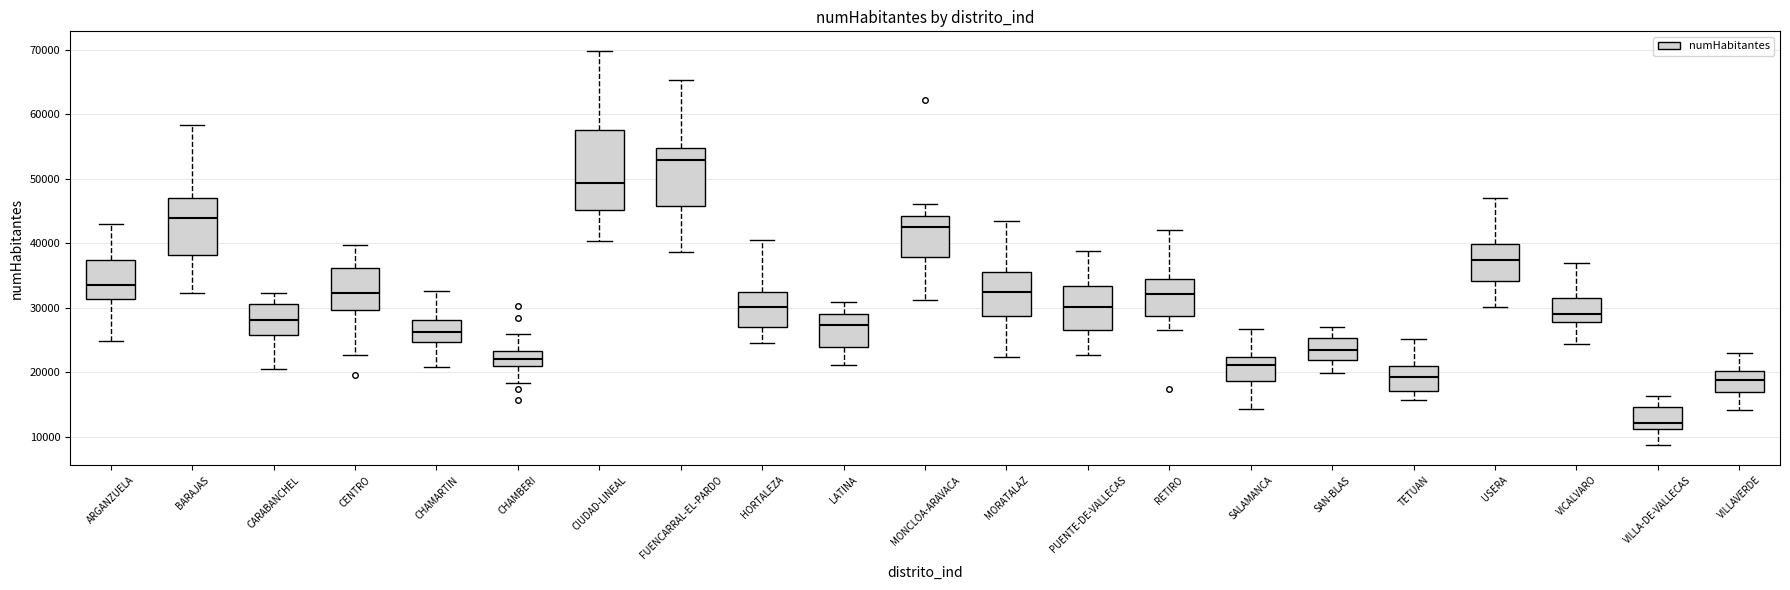

Reading left to right, transcribe this box plot: for each box, give where its median line is, the range the box spans, and where its two whiskers end, as read against the y-axis. The values are not printed on the chart, so give them approximately, as read against the axis.

ARGANZUELA: median 34000, box 31000 to 37000, whiskers 25000 to 43000
BARAJAS: median 44000, box 38000 to 47000, whiskers 32000 to 58000
CARABANCHEL: median 28000, box 26000 to 31000, whiskers 21000 to 32000
CENTRO: median 32000, box 30000 to 36000, whiskers 23000 to 40000
CHAMARTIN: median 26000, box 25000 to 28000, whiskers 21000 to 33000
CHAMBERI: median 22000, box 21000 to 23000, whiskers 18000 to 26000
CIUDAD-LINEAL: median 49000, box 45000 to 58000, whiskers 40000 to 70000
FUENCARRAL-EL-PARDO: median 53000, box 46000 to 55000, whiskers 39000 to 65000
HORTALEZA: median 30000, box 27000 to 32000, whiskers 25000 to 40000
LATINA: median 27000, box 24000 to 29000, whiskers 21000 to 31000
MONCLOA-ARAVACA: median 42000, box 38000 to 44000, whiskers 31000 to 46000
MORATALAZ: median 32000, box 29000 to 36000, whiskers 22000 to 43000
PUENTE-DE-VALLECAS: median 30000, box 26000 to 33000, whiskers 23000 to 39000
RETIRO: median 32000, box 29000 to 34000, whiskers 26000 to 42000
SALAMANCA: median 21000, box 19000 to 22000, whiskers 14000 to 27000
SAN-BLAS: median 23000, box 22000 to 25000, whiskers 20000 to 27000
TETUAN: median 19000, box 17000 to 21000, whiskers 16000 to 25000
USERA: median 37000, box 34000 to 40000, whiskers 30000 to 47000
VICALVARO: median 29000, box 28000 to 32000, whiskers 24000 to 37000
VILLA-DE-VALLECAS: median 12000, box 11000 to 15000, whiskers 9000 to 16000
VILLAVERDE: median 19000, box 17000 to 20000, whiskers 14000 to 23000